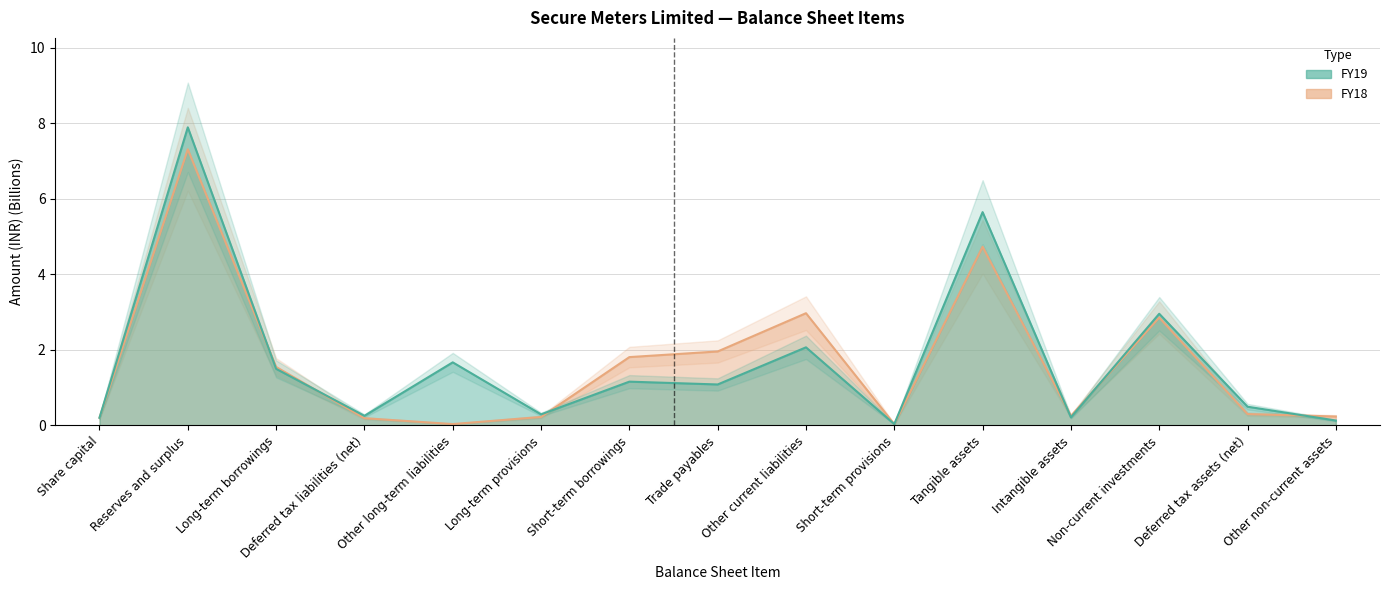

Where is the first local minimum for FY18?

Other long-term liabilities